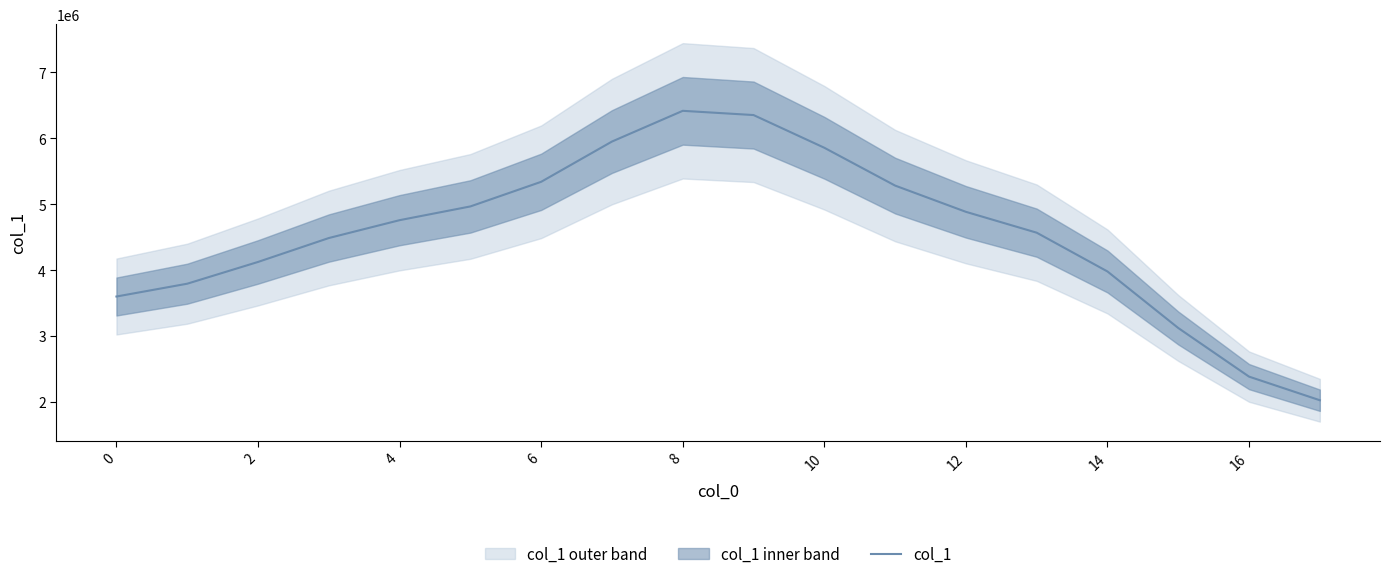

How many points are higher than both their immediate neighbors (excluding endpoints)?

1